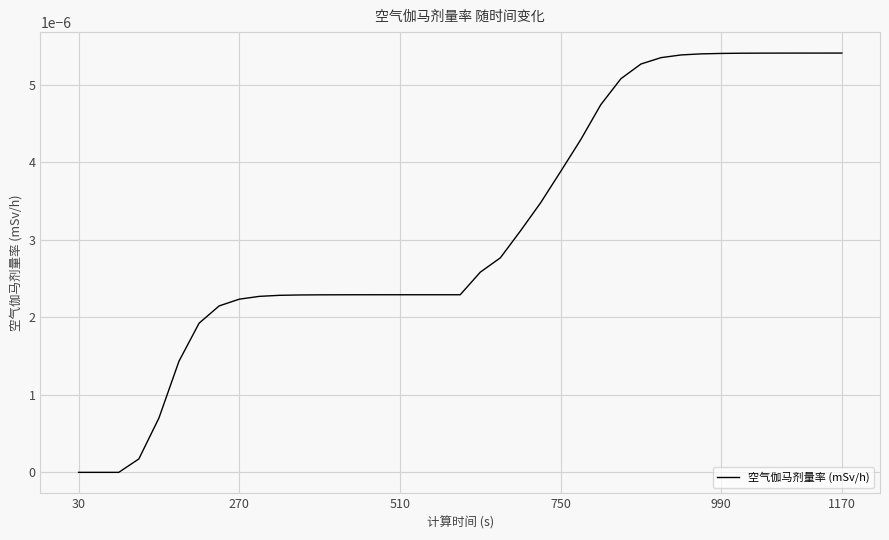

At which label is the value closest to 0?

30